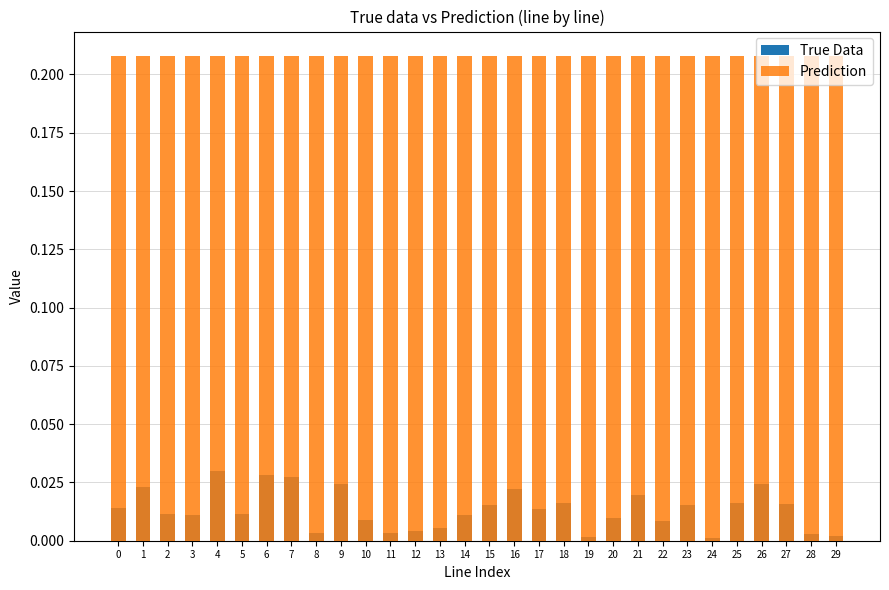

What is the sum of all Prediction values?

6.2